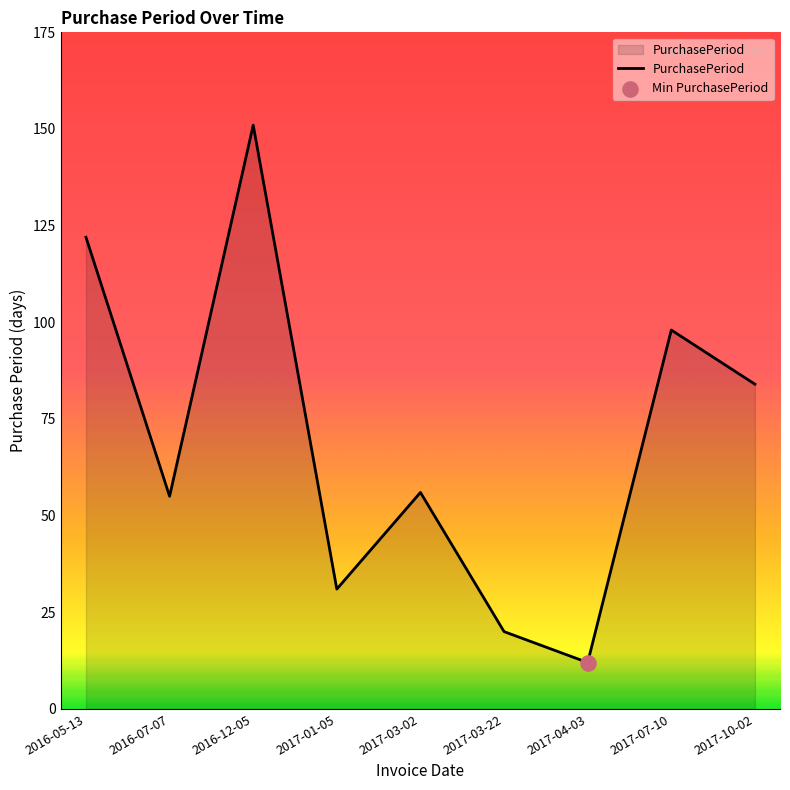

Which has a higher value, 2016-05-13 or 2017-03-22?

2016-05-13